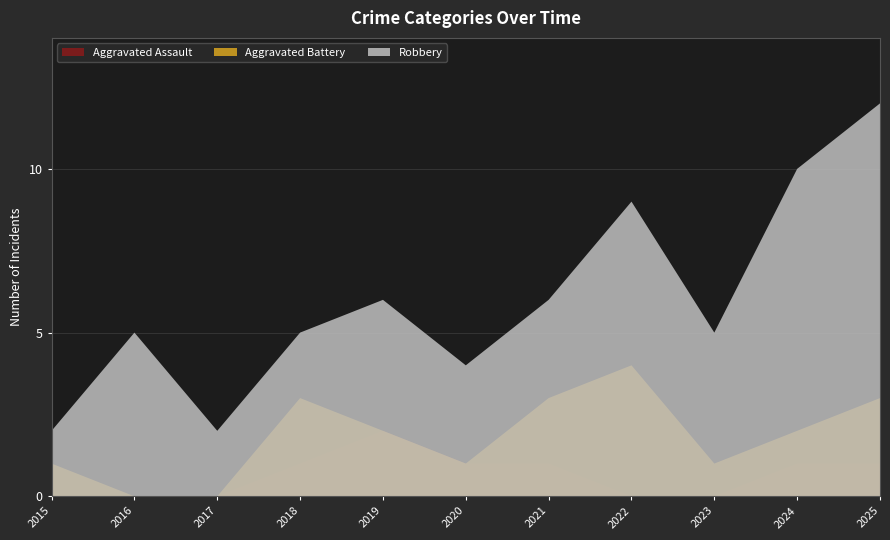

Reading right to left, transcribe all the data shown in this chart.

Aggravated Assault: 2025=1	2024=1	2023=0	2022=0	2021=1	2020=1	2019=2	2018=1	2017=0	2016=0	2015=0
Aggravated Battery: 2025=3	2024=2	2023=1	2022=4	2021=3	2020=1	2019=2	2018=3	2017=0	2016=0	2015=1
Robbery: 2025=12	2024=10	2023=5	2022=9	2021=6	2020=4	2019=6	2018=5	2017=2	2016=5	2015=2